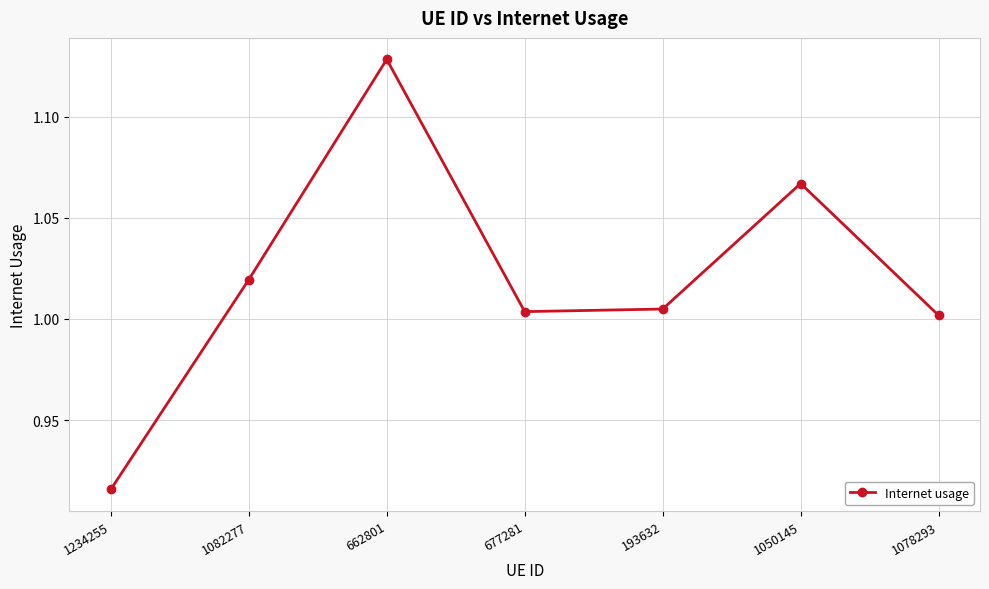

What is the label of the 4th point from the left?

677281